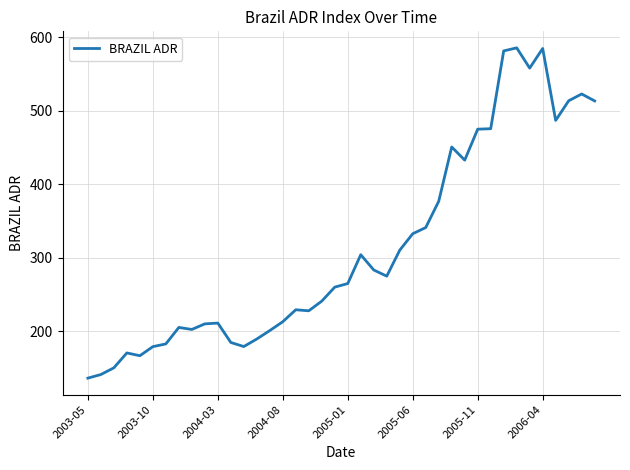

What is the difference between the maximum and minimum values?

449.1